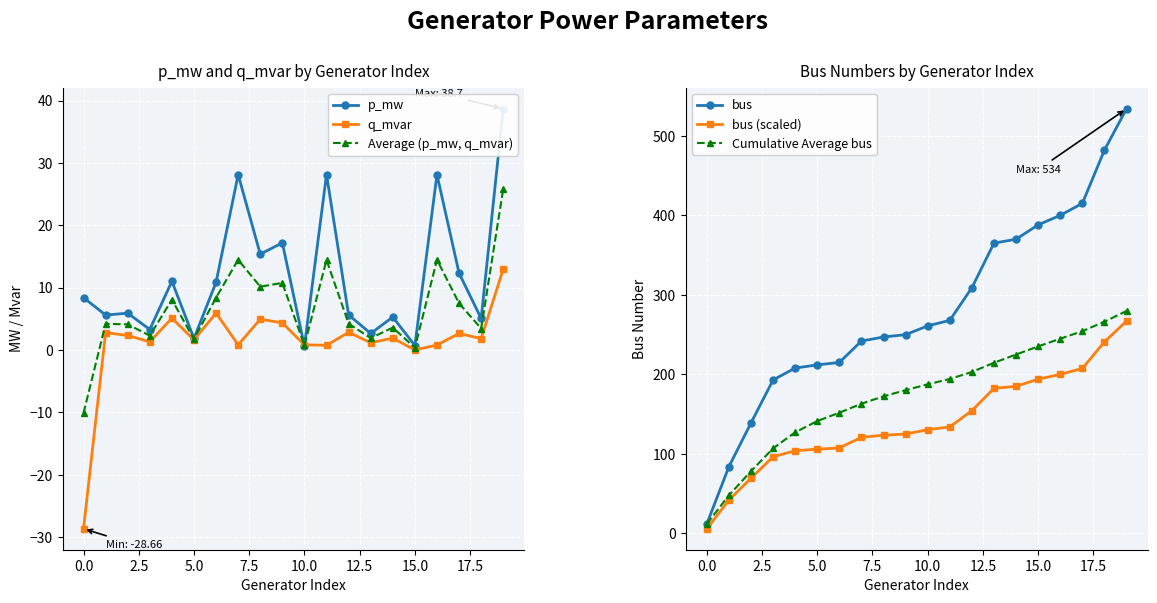

What is the sum of all bus (scaled) values?

2797.0